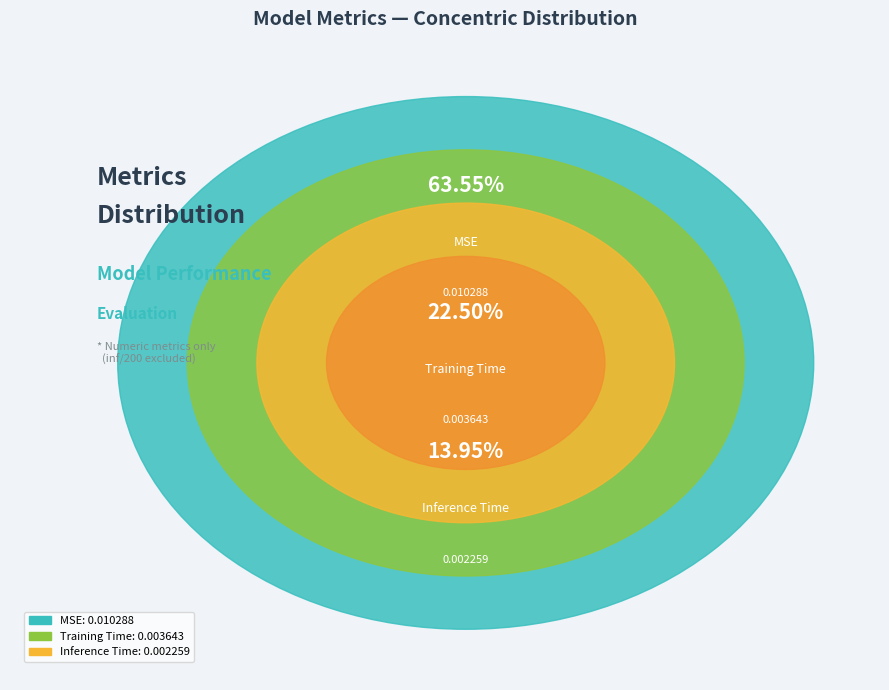

How many slices are in this pie chart?

3